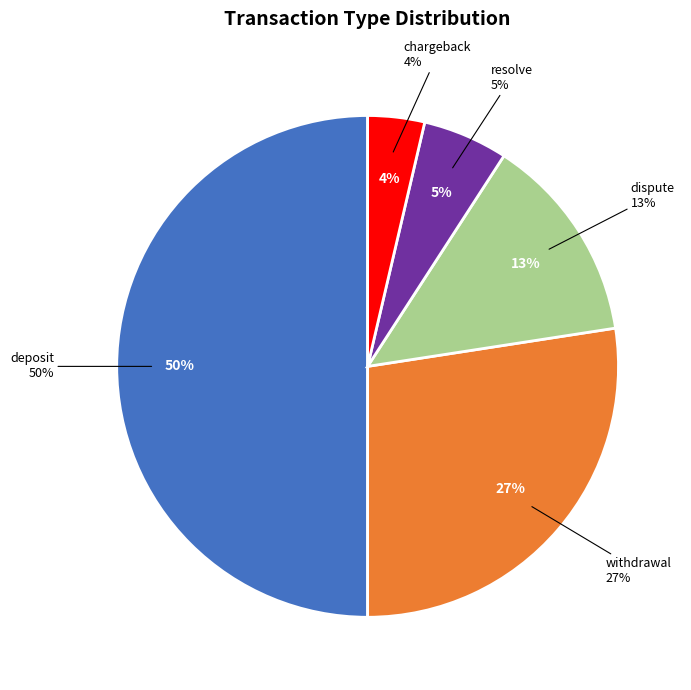

To the nearest percent, what portion does resolve represent?

5%